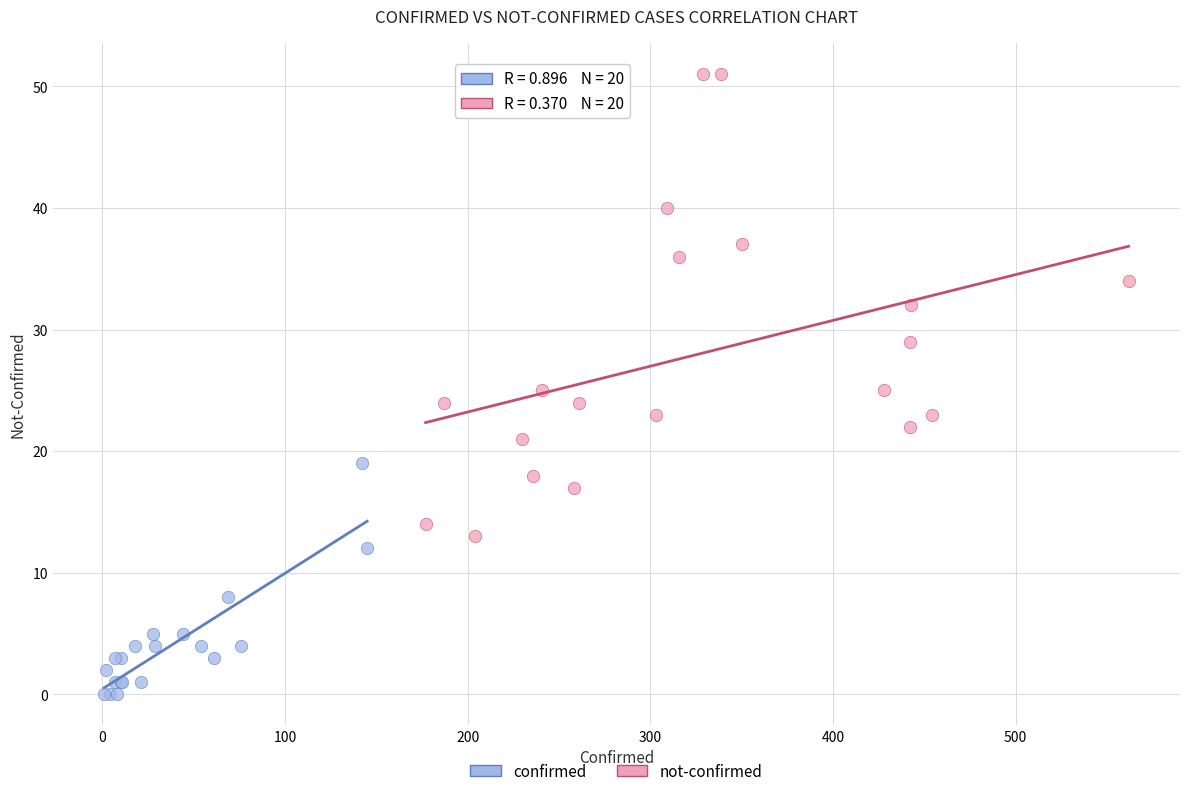

Which series reaches the maximum Y coordinate?

not-confirmed